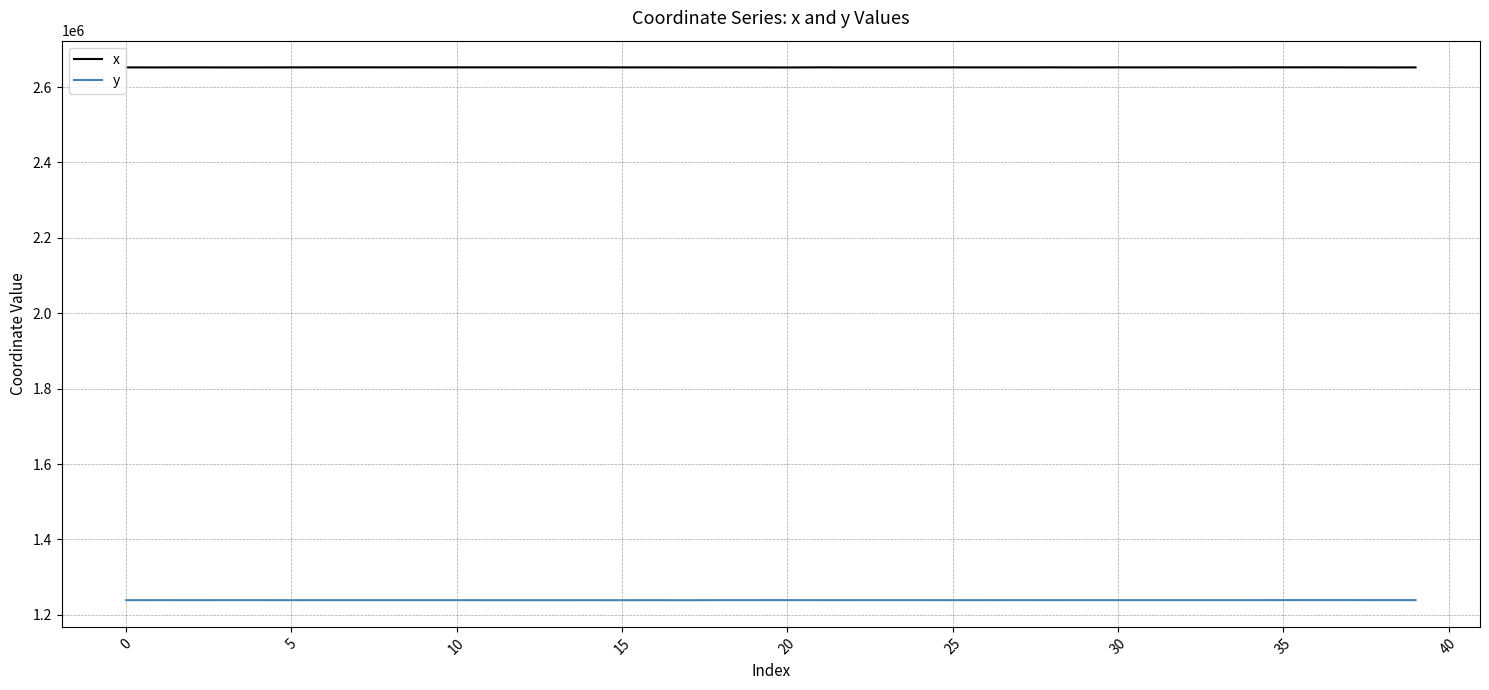

Rank the series by their maximum value, from lowest to highest.

y, x